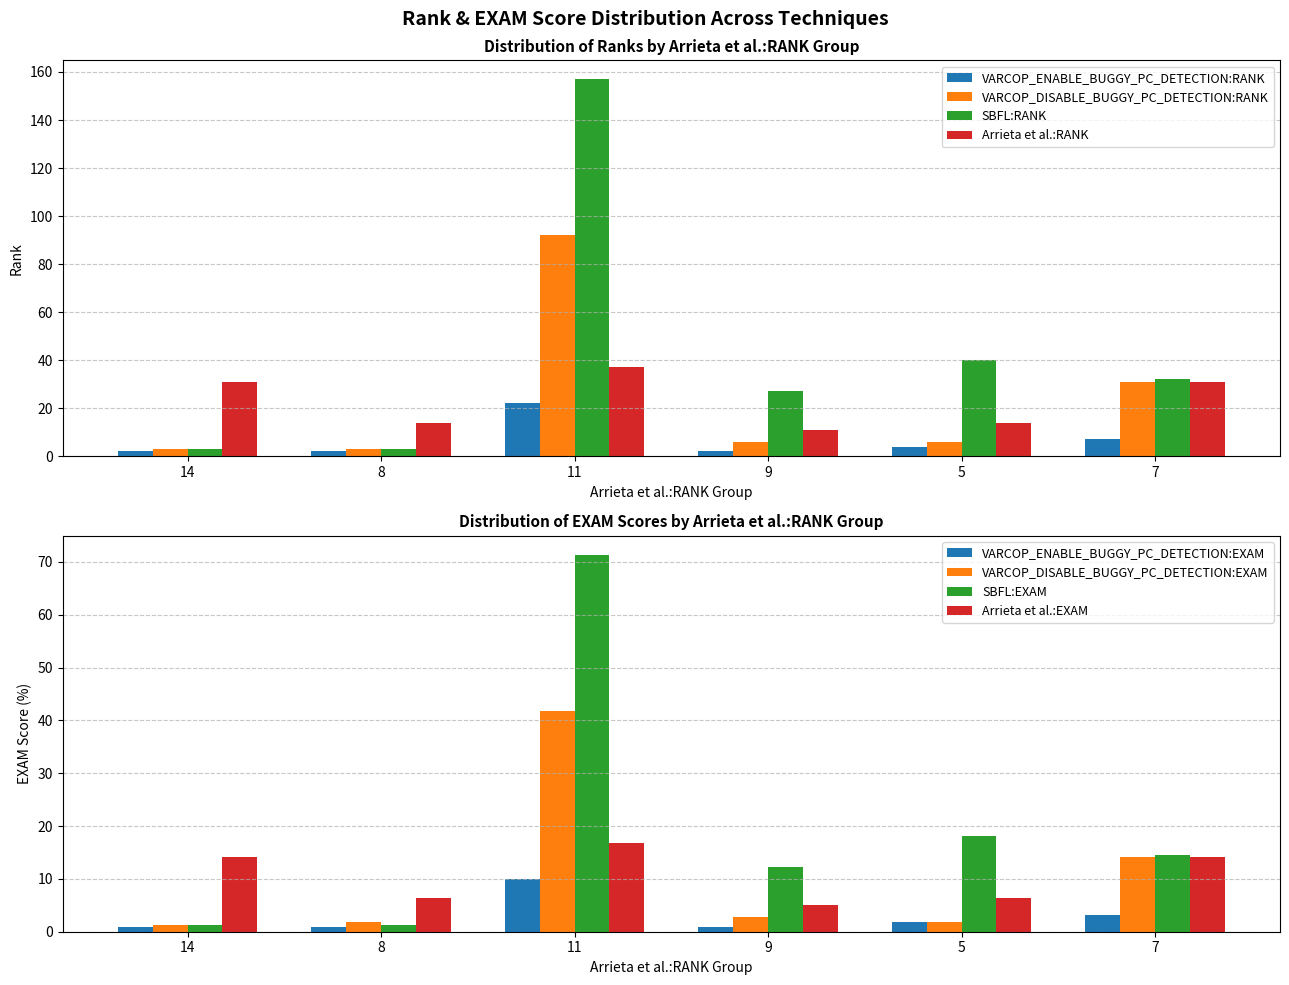

Rank the series at 5 from lowest to highest value.

VARCOP_ENABLE_BUGGY_PC_DETECTION:RANK, VARCOP_DISABLE_BUGGY_PC_DETECTION:RANK, Arrieta et al.:RANK, SBFL:RANK